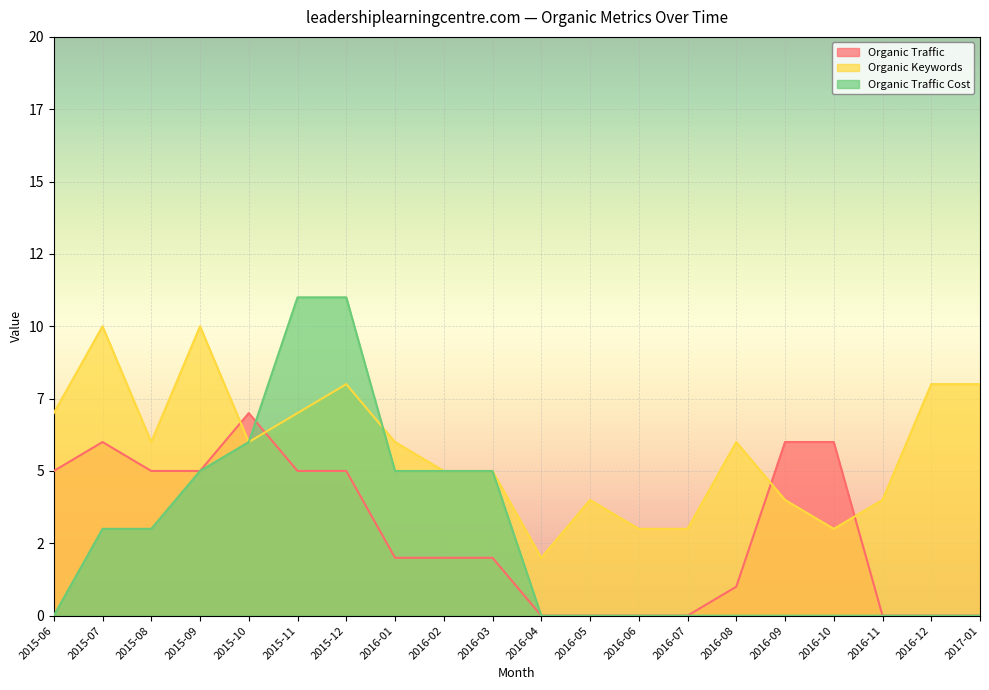

Which series changed the most between 2015-11 and 2016-12?

Organic Traffic Cost